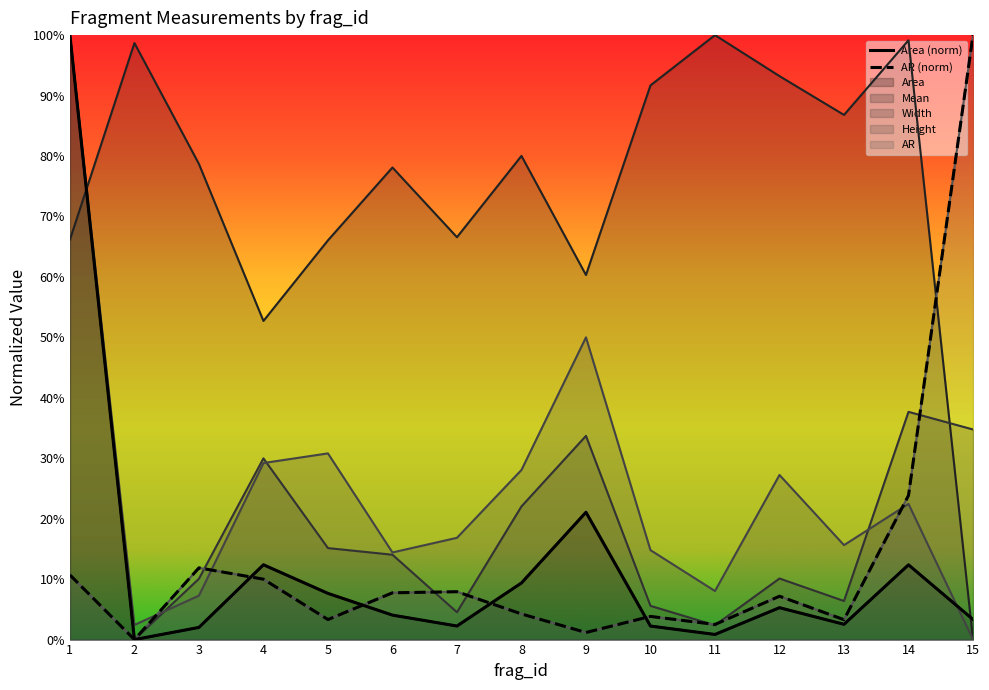

What is the average value of the Width series?

0.2